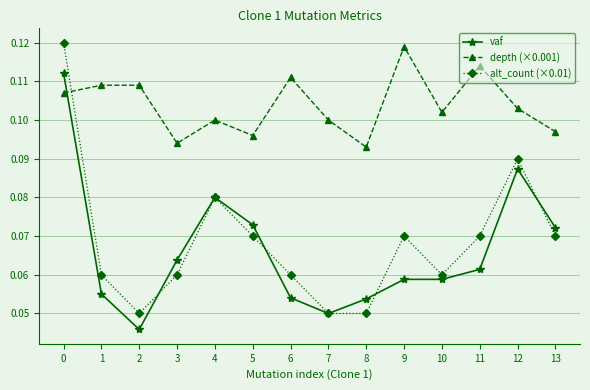

Between 1 and 5, which series saw the biggest shift?

vaf